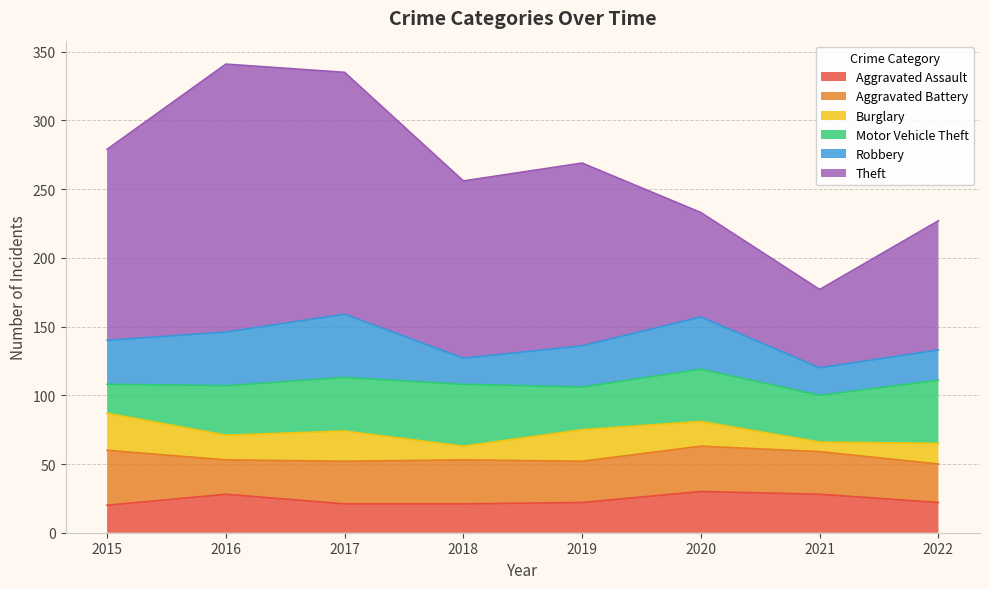

What is the total value across all series at 2021?

177